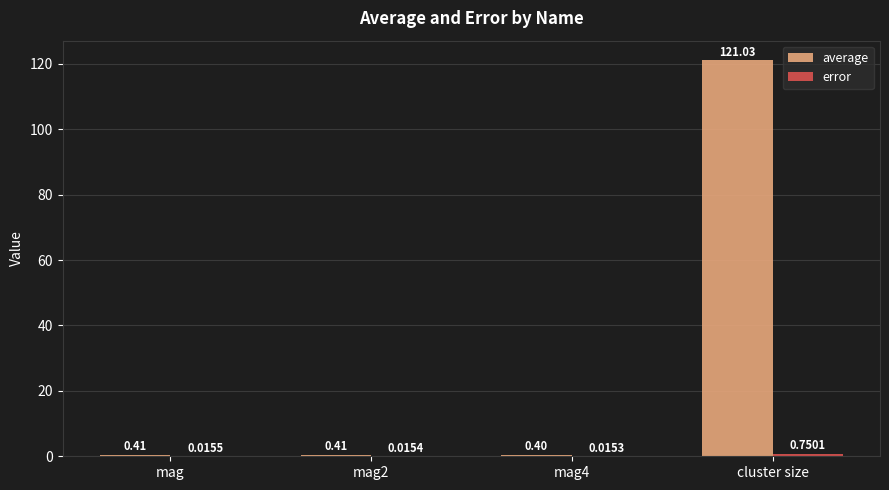

Which series has the widest spread of values?

average